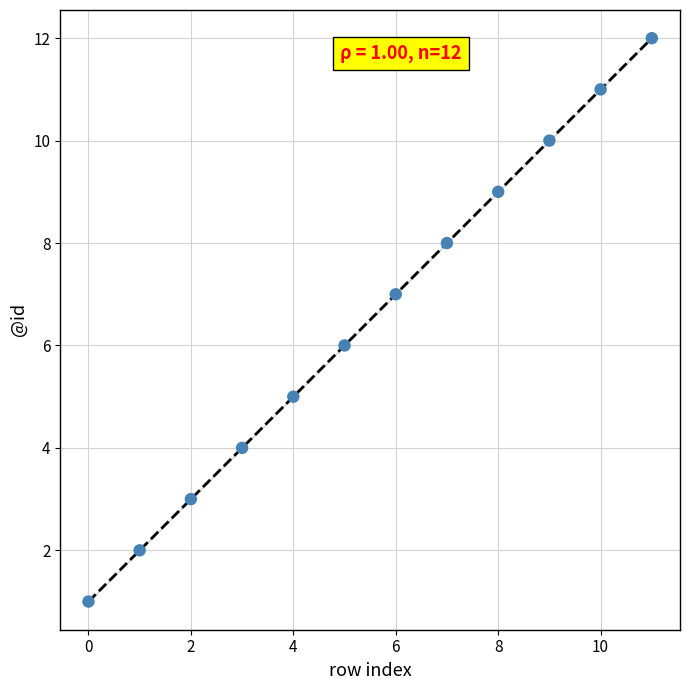

Count the number of points in this scatter plot.

12